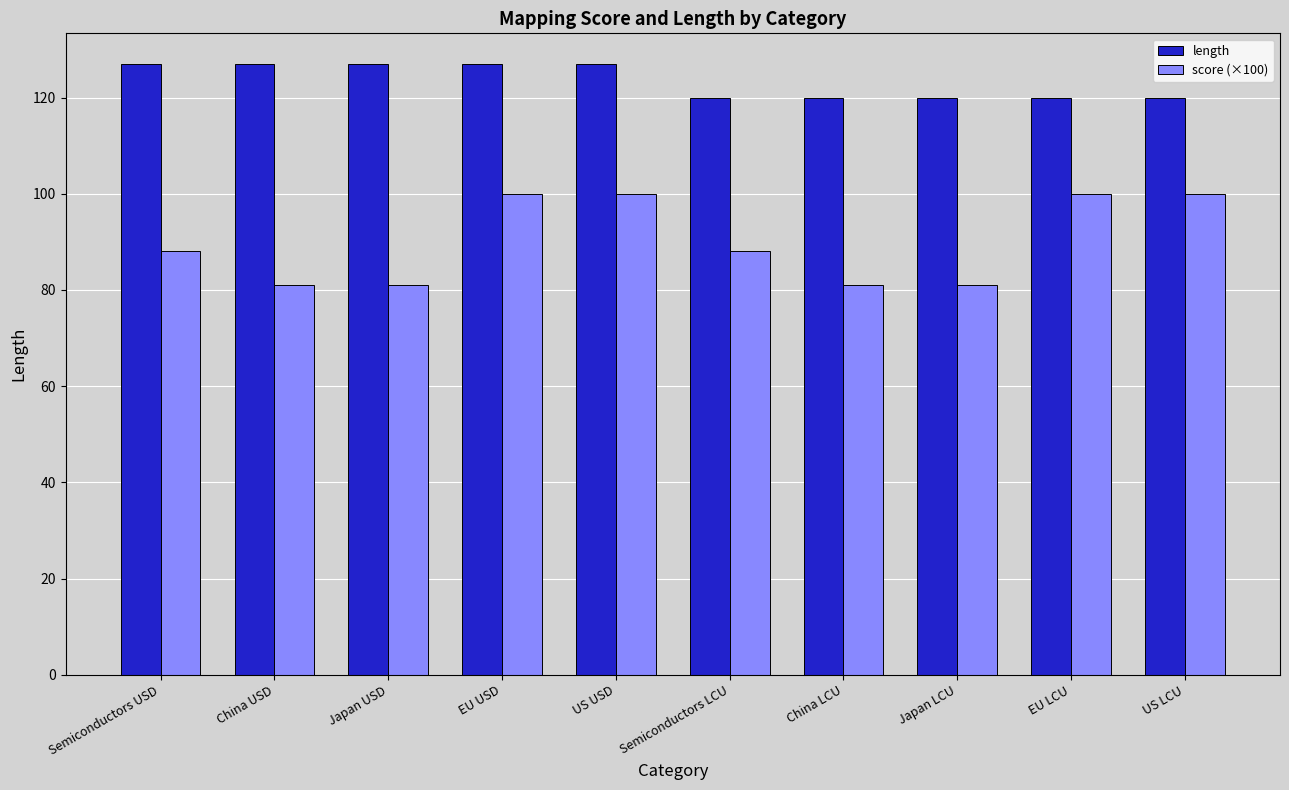

How many values in the length series are below 127?

5